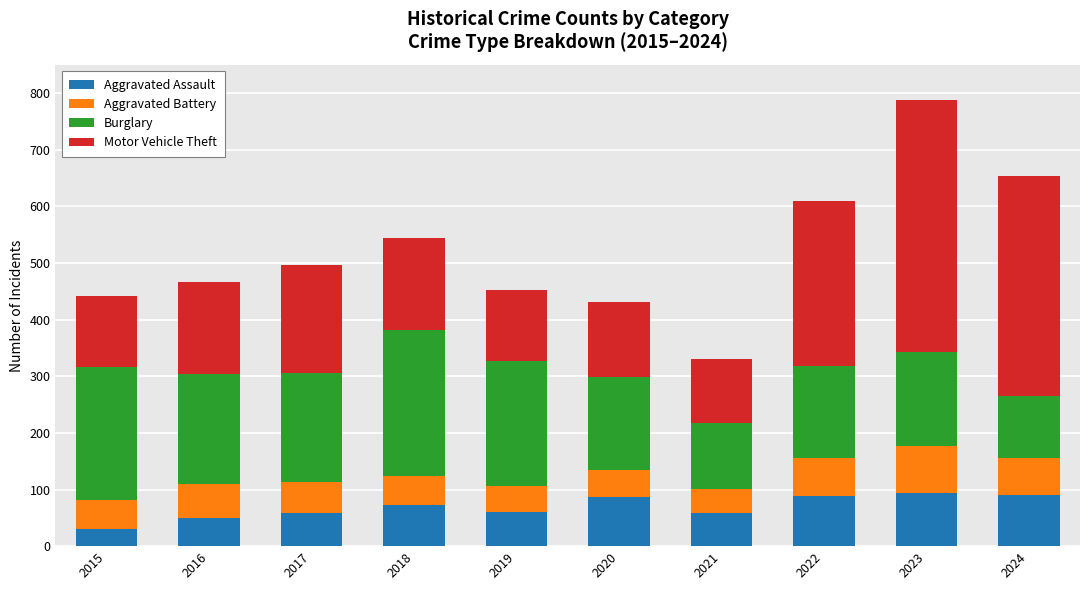

The Aggravated Assault series shows 157 at 2022. True or false?

False